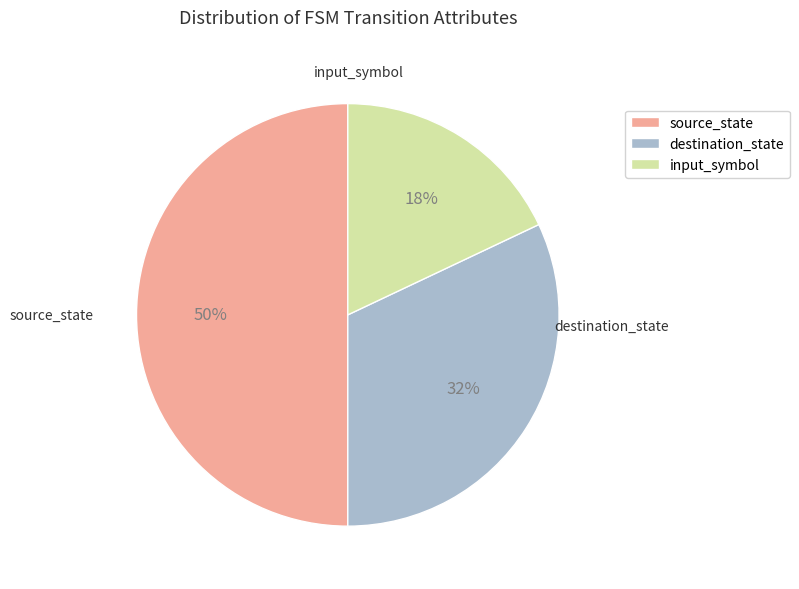

To the nearest percent, what portion does destination_state represent?

32%